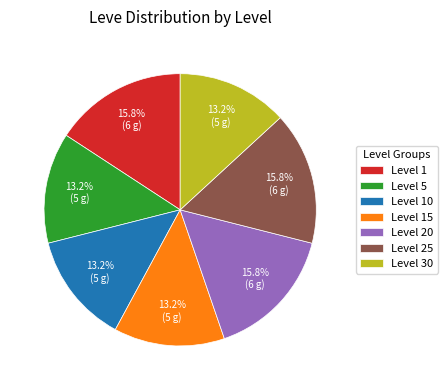

To the nearest percent, what percentage of the pie is Level 20?

16%